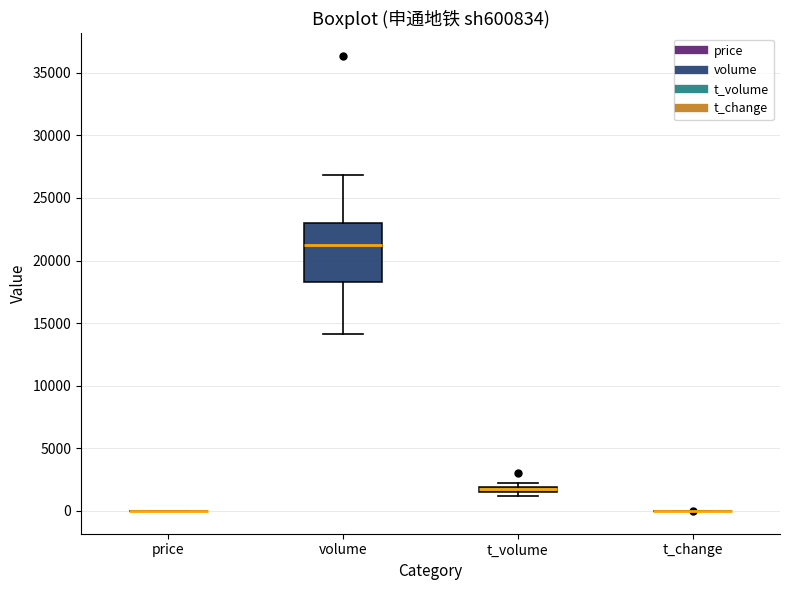

Which box is the tallest, from its lower edge to its upper edge?

volume